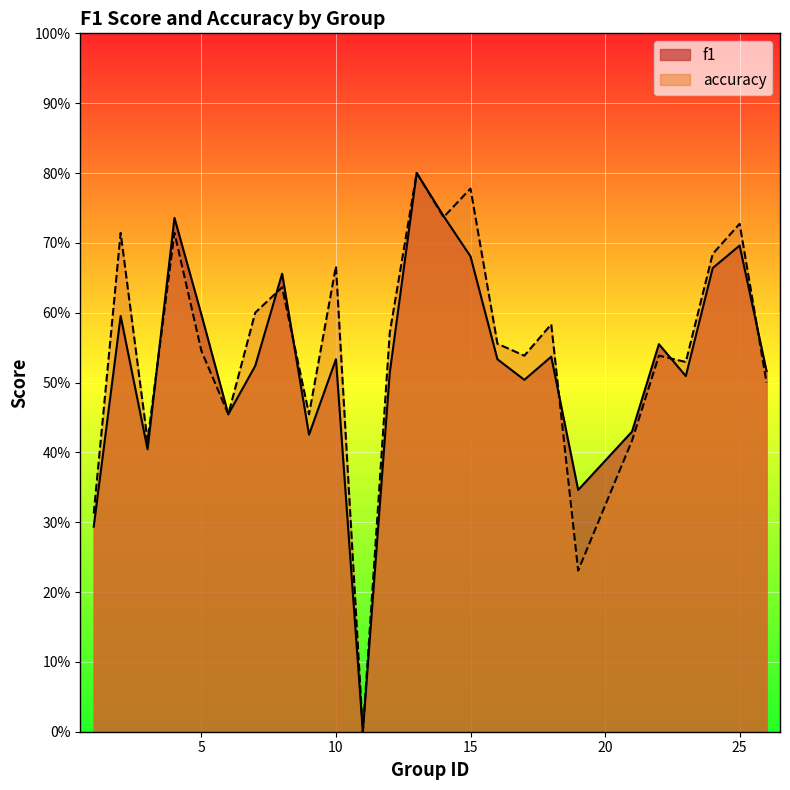

What is the value of the accuracy point at the 18th from the left?

0.6